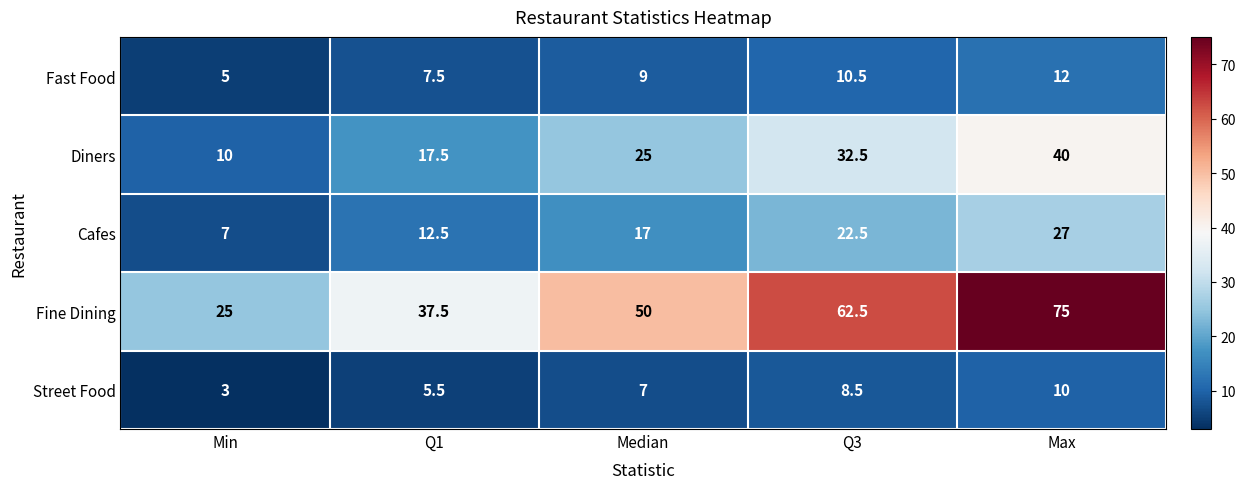

The Fast Food series shows 10.5 at Q3. True or false?

True